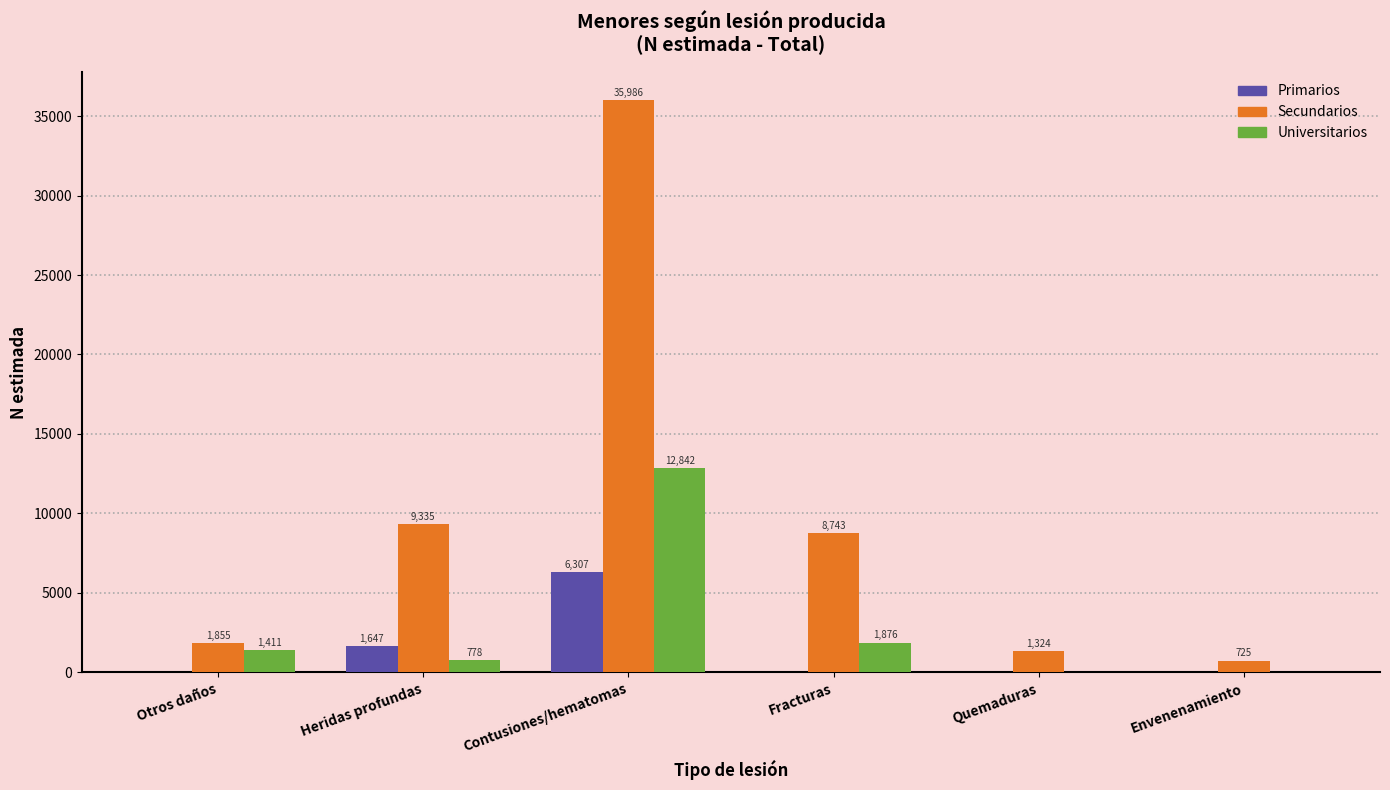

Reading left to right, transcribe all the data shown in this chart.

Primarios: Otros daños=0	Heridas profundas=1647	Contusiones/hematomas=6307	Fracturas=0	Quemaduras=0	Envenenamiento=0
Secundarios: Otros daños=1855	Heridas profundas=9335	Contusiones/hematomas=35986	Fracturas=8743	Quemaduras=1324	Envenenamiento=725
Universitarios: Otros daños=1411	Heridas profundas=778	Contusiones/hematomas=12842	Fracturas=1876	Quemaduras=0	Envenenamiento=0